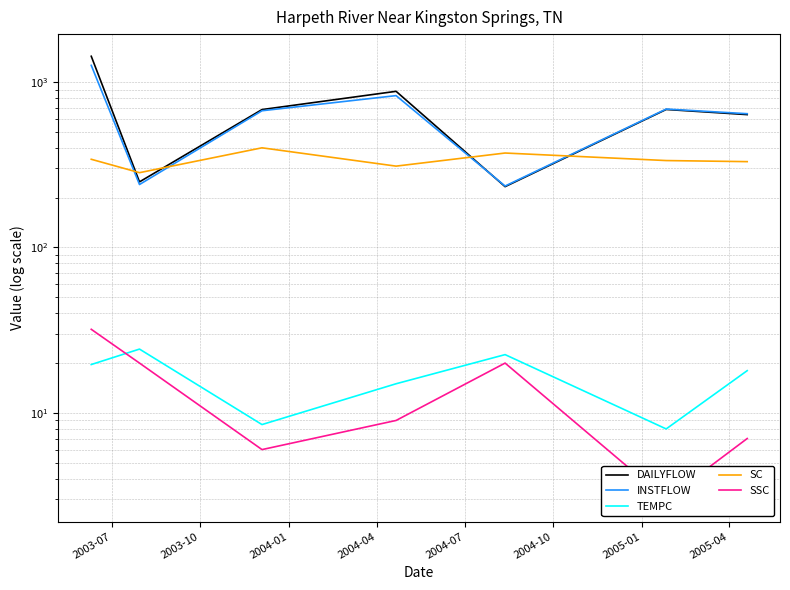

The INSTFLOW series shows 235.0 at 2004-07. True or false?

True